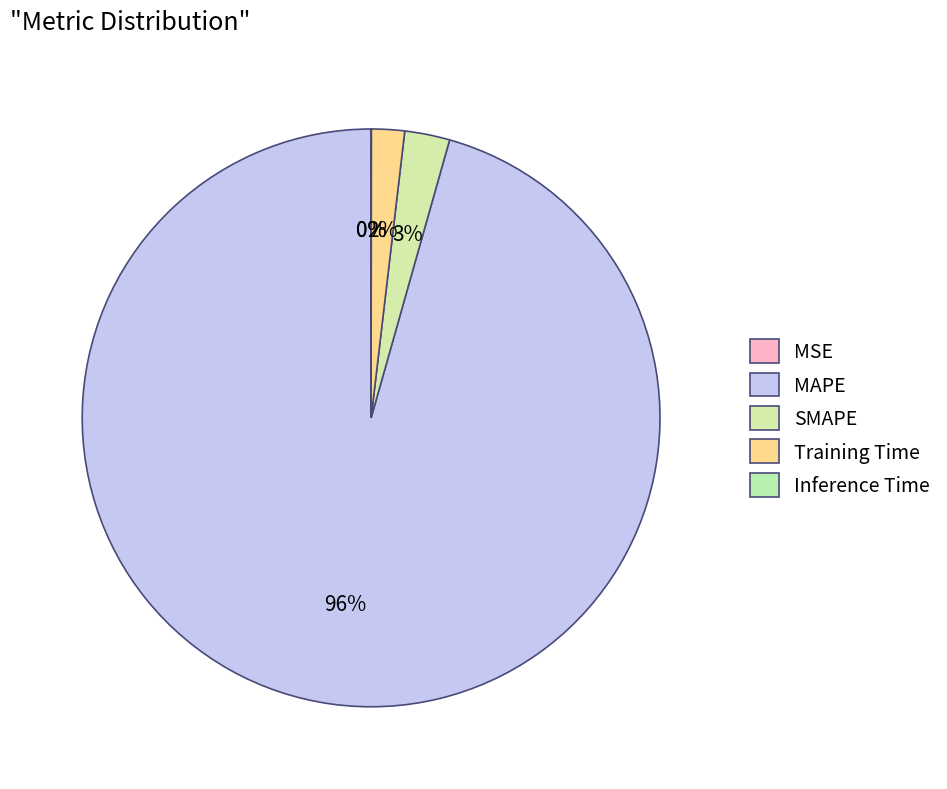

Rank the categories by value from lowest to highest.

MSE, Inference Time, Training Time, SMAPE, MAPE